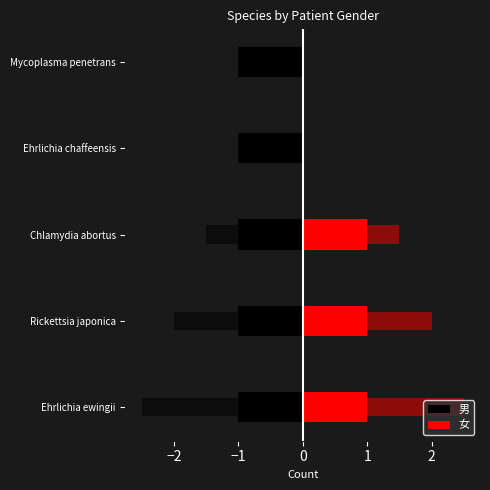

What is the label of the 2nd bar from the left?

−2